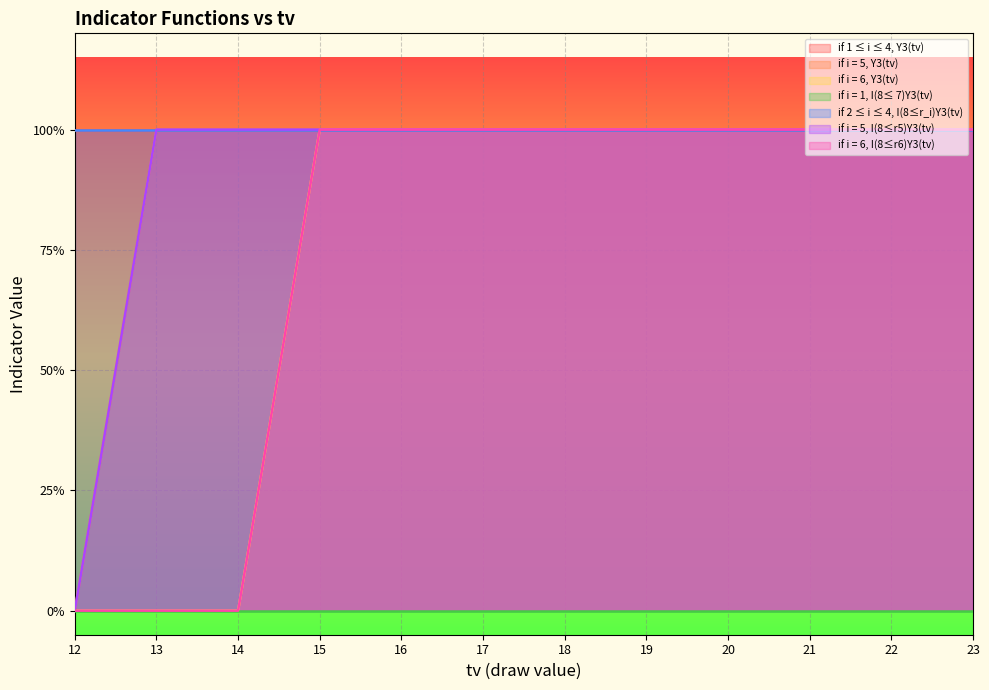

What is the spread (max minus min) of values at 13?

1